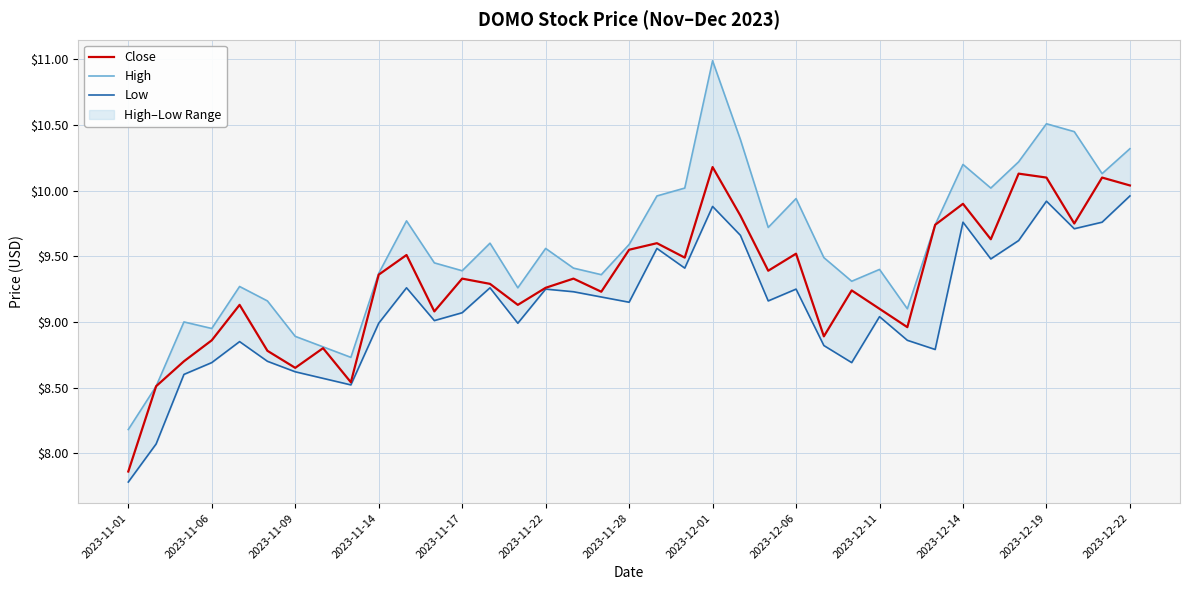

Rank the series at 17 from lowest to highest value.

Low, Close, High